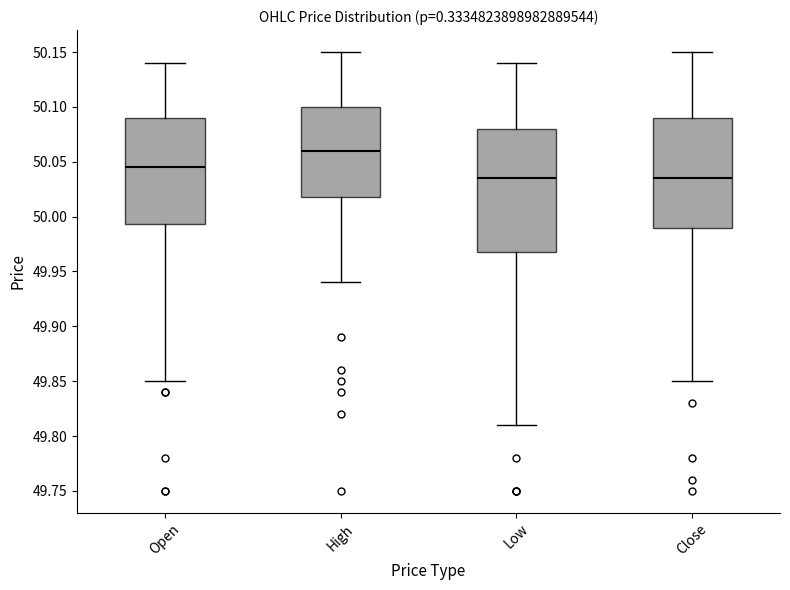

Reading left to right, read every box against the y-axis: the position of its median line, the range the box covers, and the ends of its whiskers. The values are not printed on the chart, so give them approximately, as read against the axis.

Open: median 50.045, box 49.995 to 50.090, whiskers 49.850 to 50.140
High: median 50.060, box 50.020 to 50.100, whiskers 49.940 to 50.150
Low: median 50.035, box 49.970 to 50.080, whiskers 49.810 to 50.140
Close: median 50.035, box 49.990 to 50.090, whiskers 49.850 to 50.150